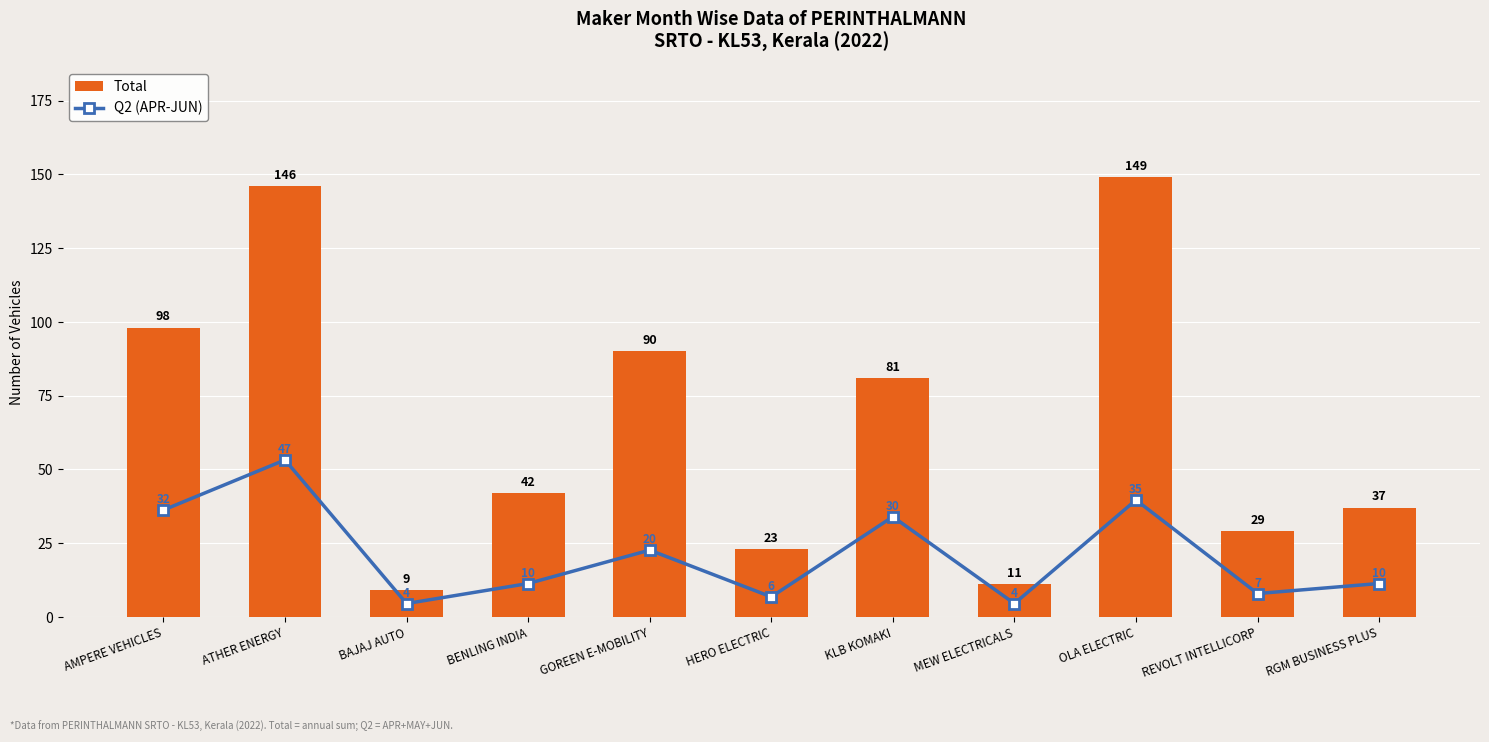

What is the minimum value for Q2 (APR-JUN)?

4